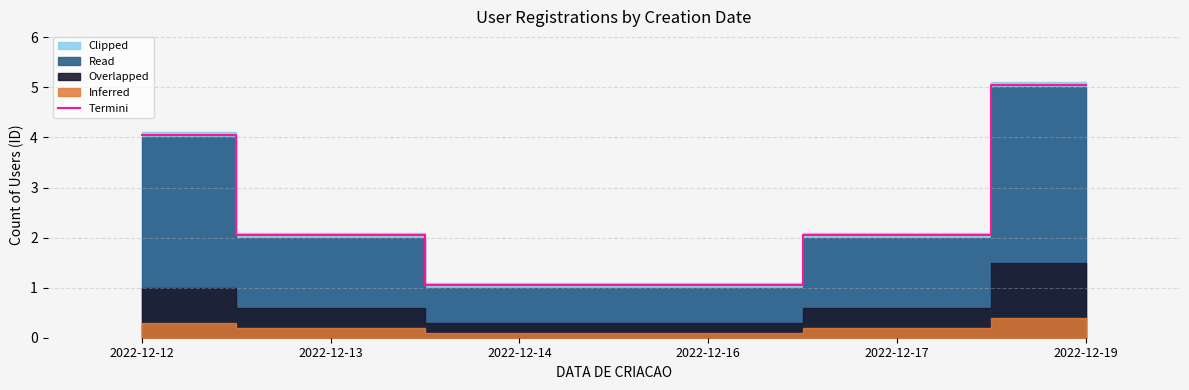

Rank the categories by value from lowest to highest.

2022-12-14, 2022-12-16, 2022-12-13, 2022-12-17, 2022-12-12, 2022-12-19